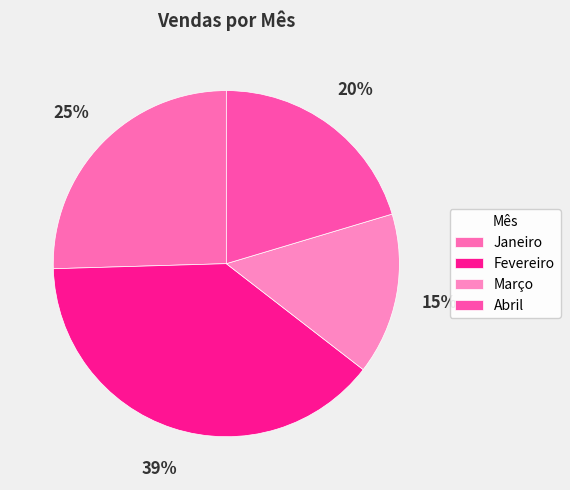

To the nearest percent, what portion does Janeiro represent?

25%